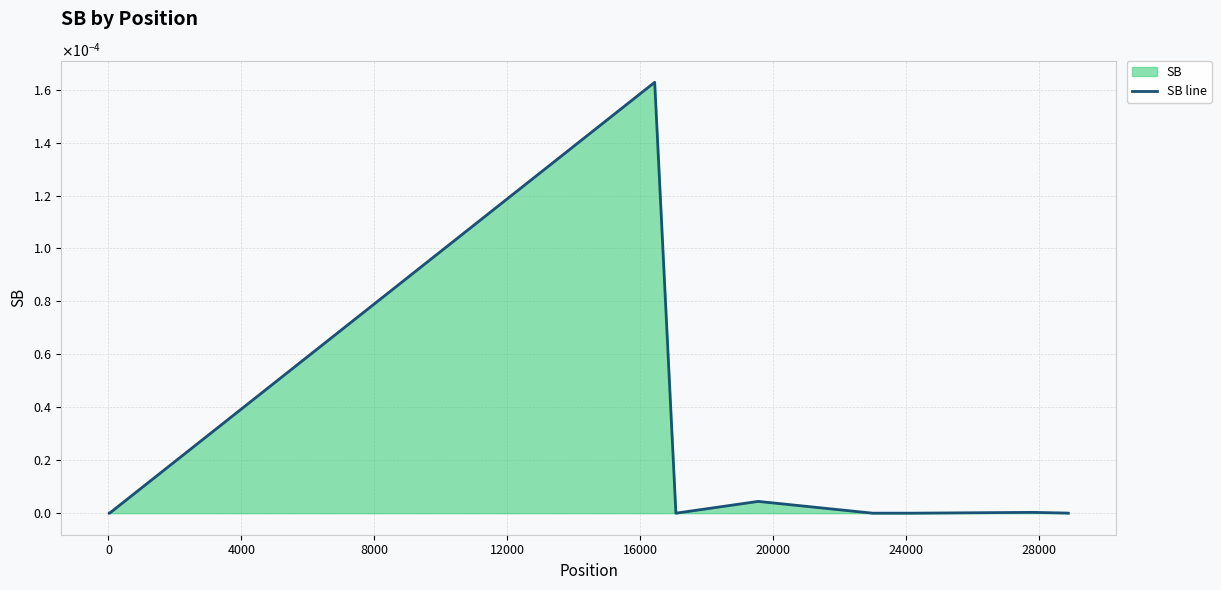

Count the number of values greater than 0.

4